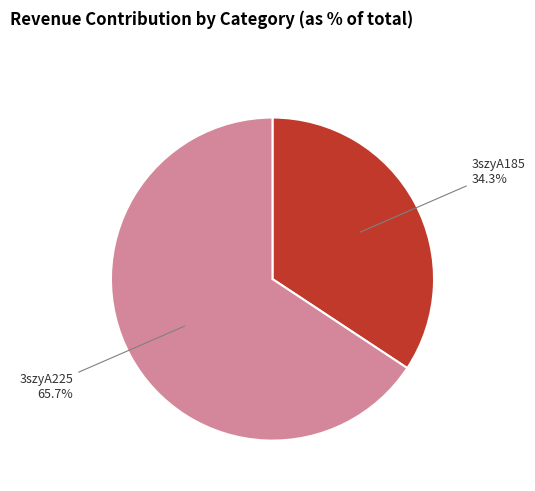

To the nearest percent, what is the average slice percentage?

50%